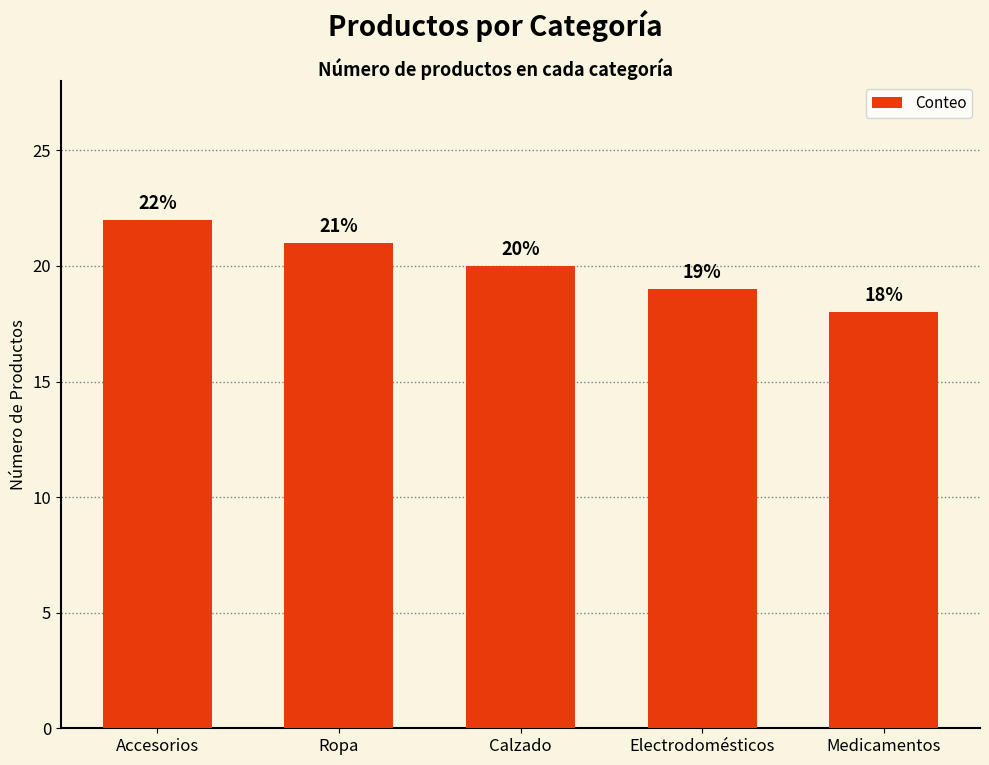

How many bars are there in total?

5